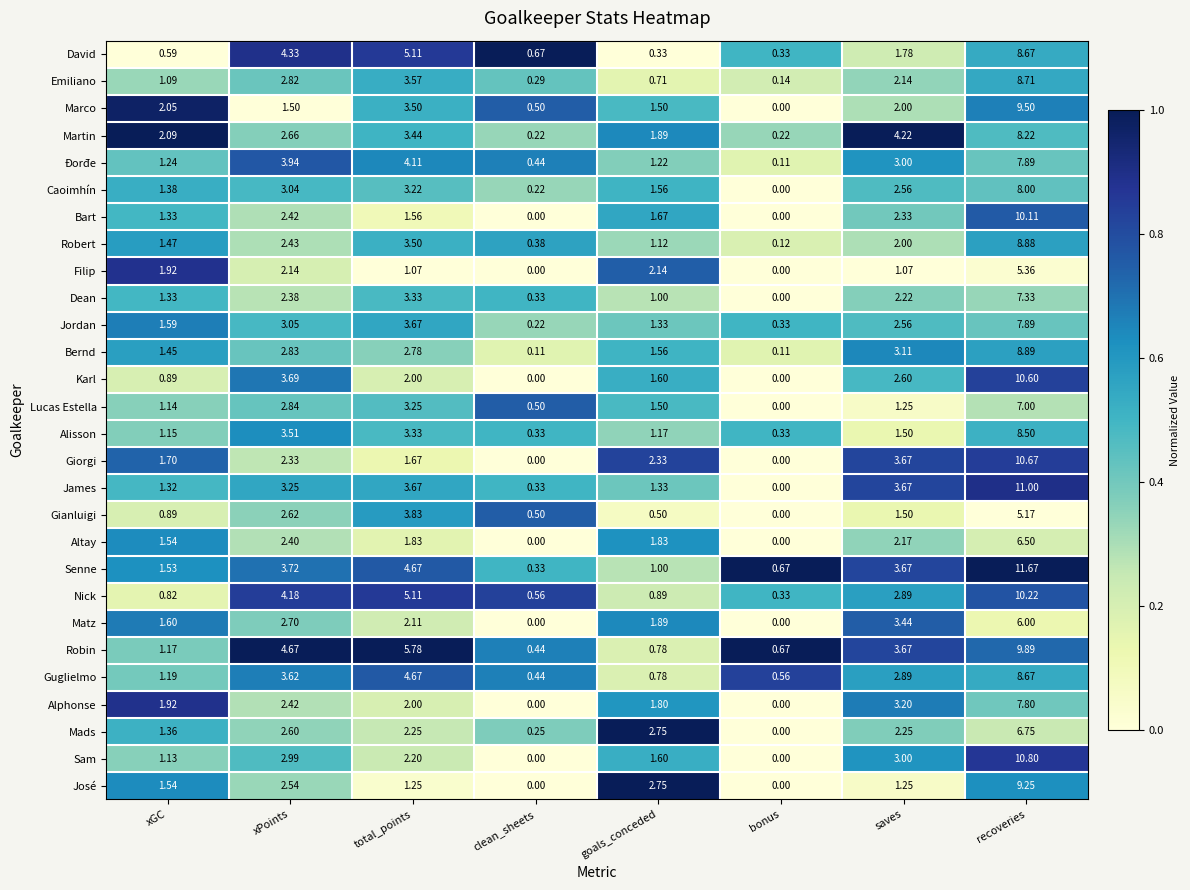

At which label does Altay reach its peak?

recoveries